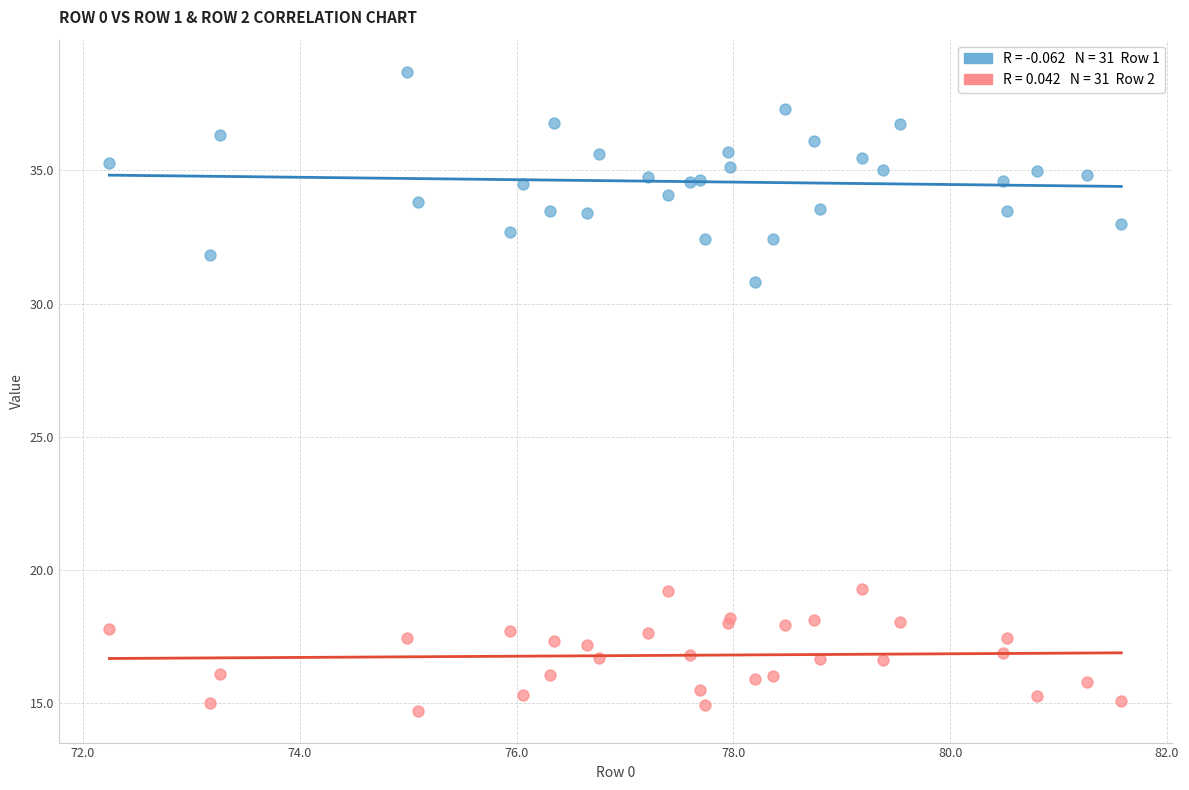

Across all series, what Y value is closest to 26?

30.8